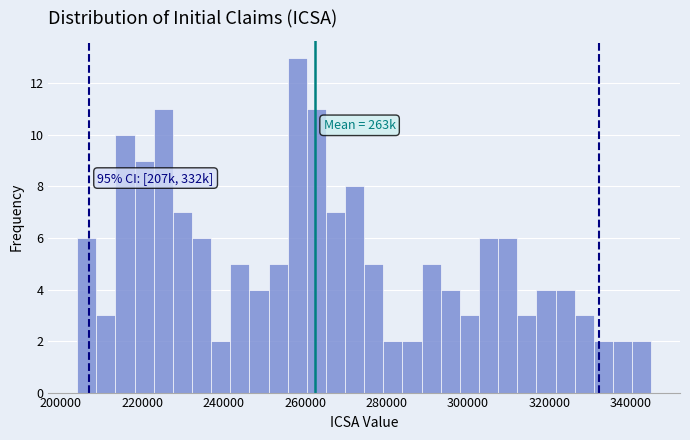

Read against the x-axis, roughly where is the centre of the tallest bar?

258000